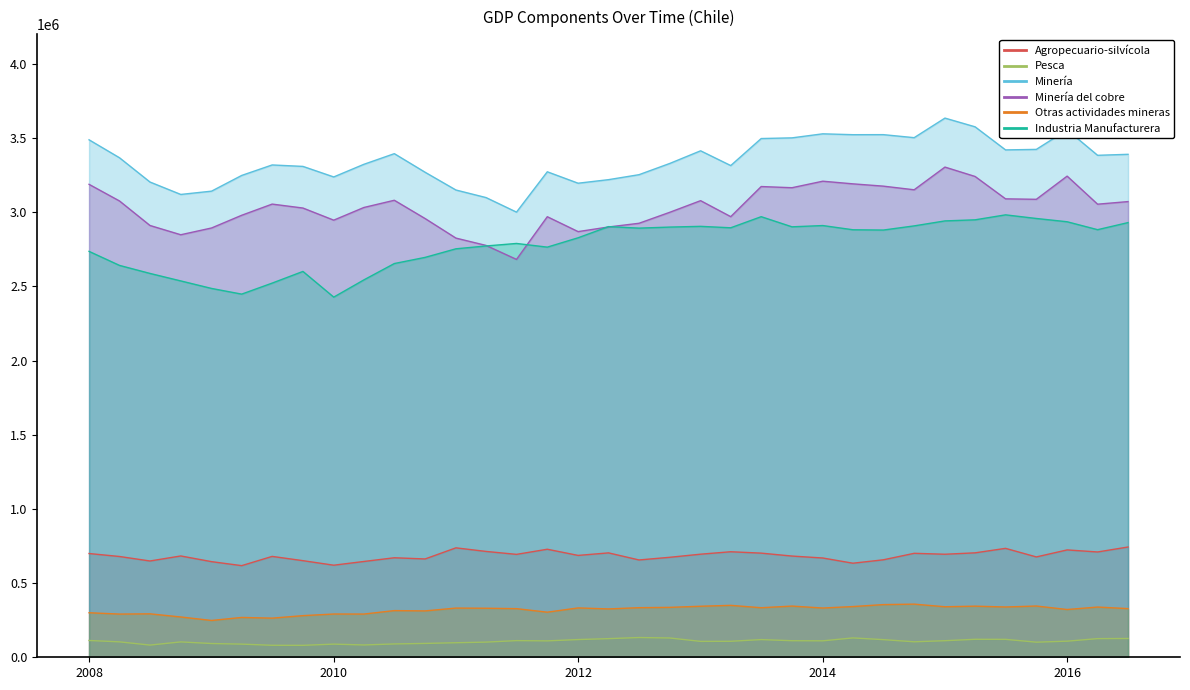

Which series has the largest range (max minus min)?

Minería